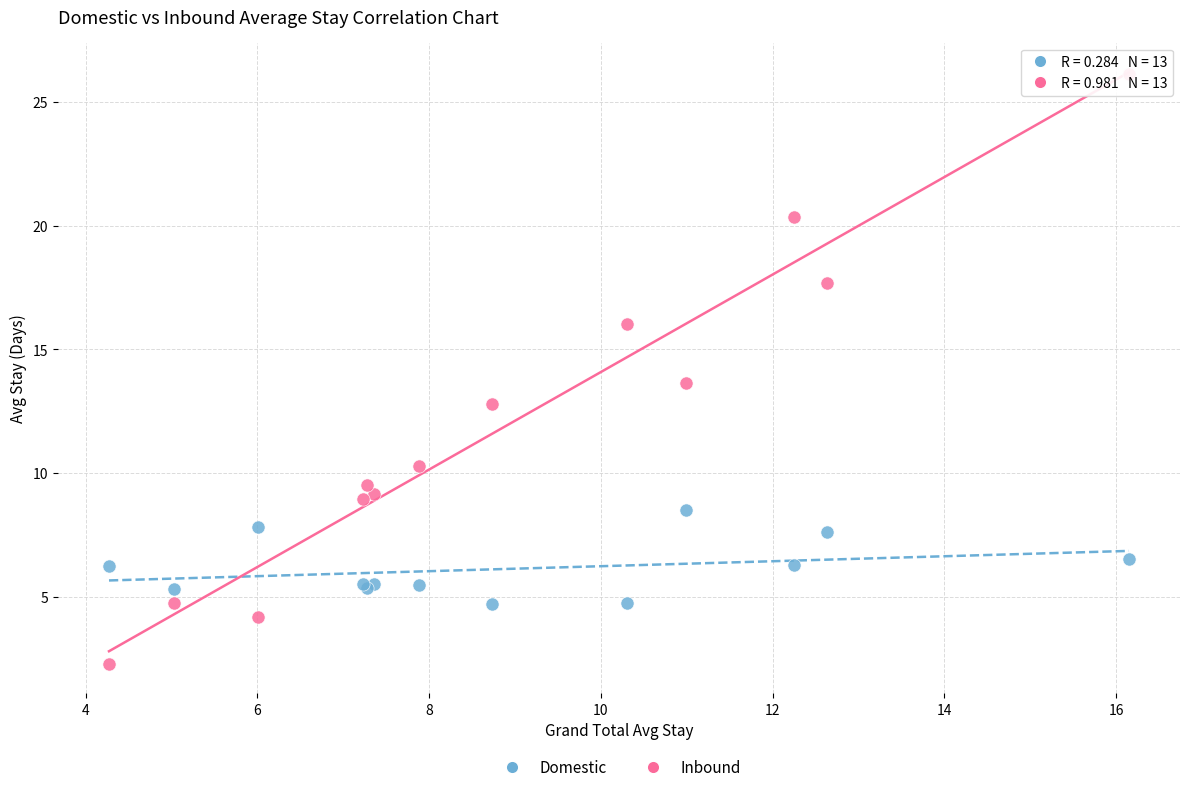

Which series contains the lowest Y value?

Inbound